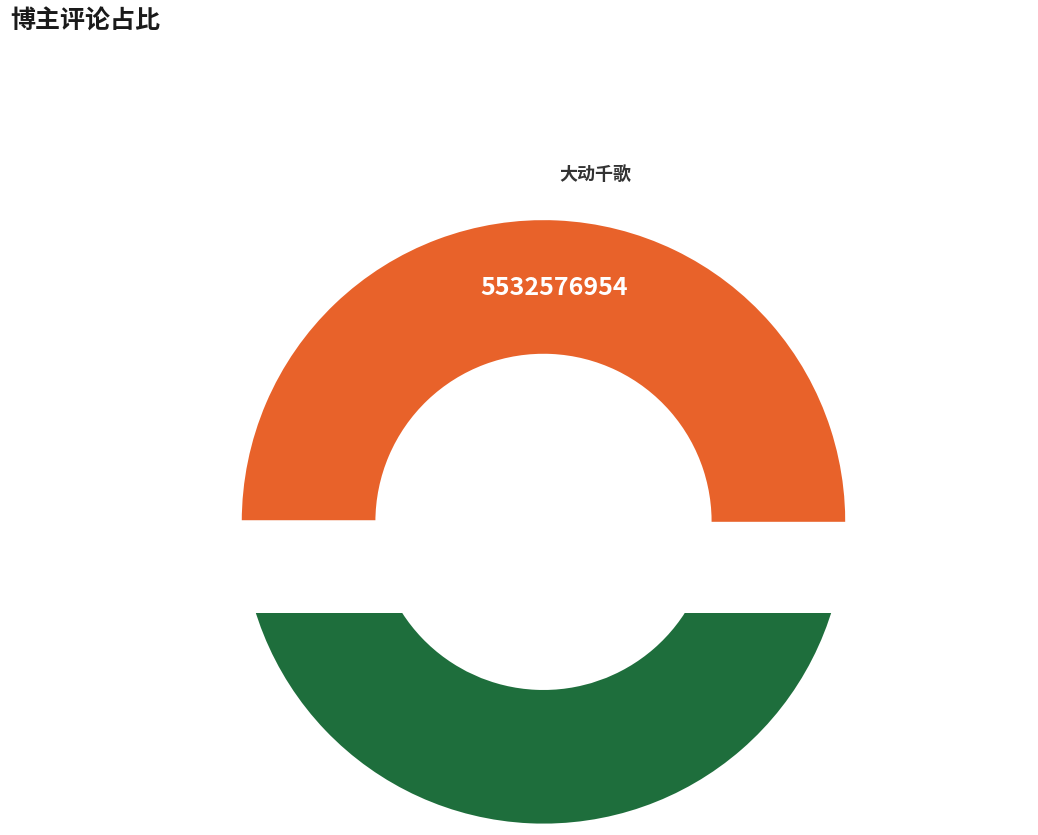

How many segments does this pie chart have?

2